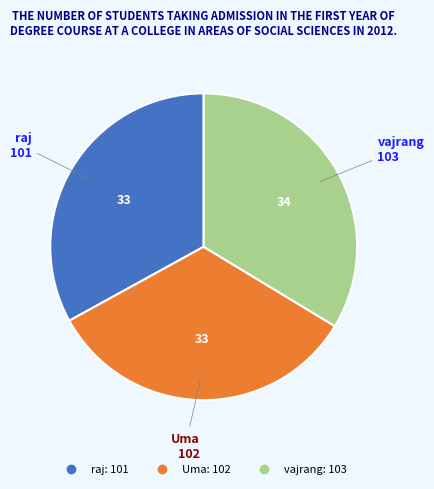

Is the sum of vajrang and Uma greater than half?

Yes